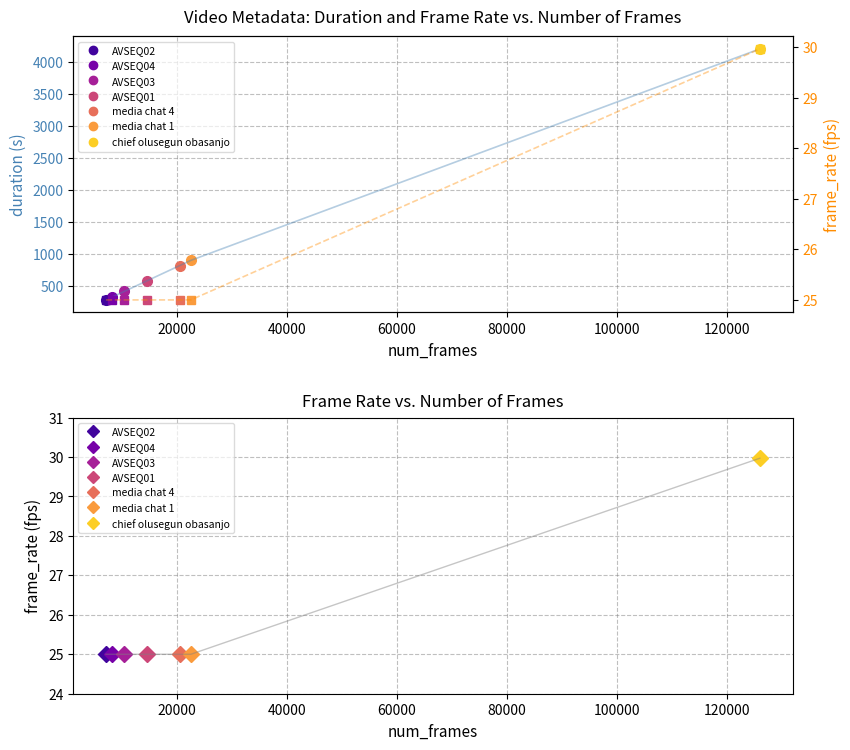

What is the maximum value shown in the chart?

4204.6